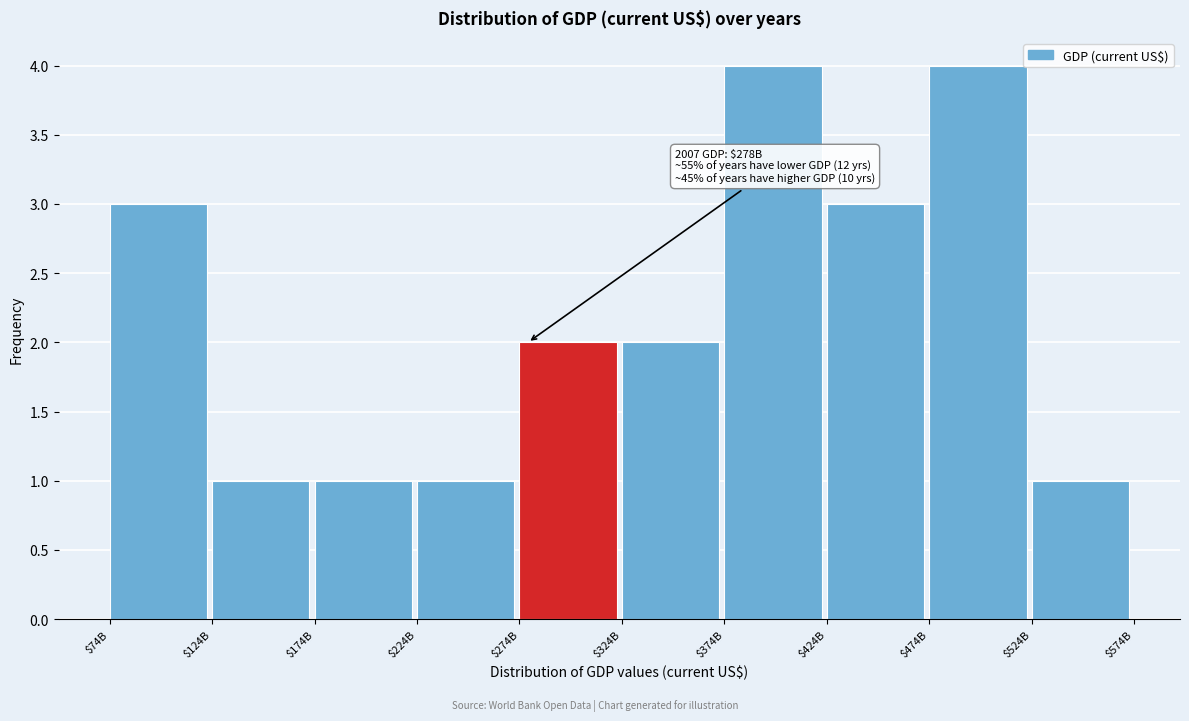

Reading left to right, transcribe all the data shown in this chart.

3	1	1	1	2	2	4	3	4	1